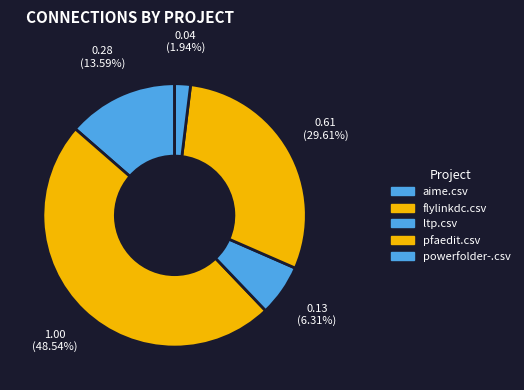

How many segments does this pie chart have?

5